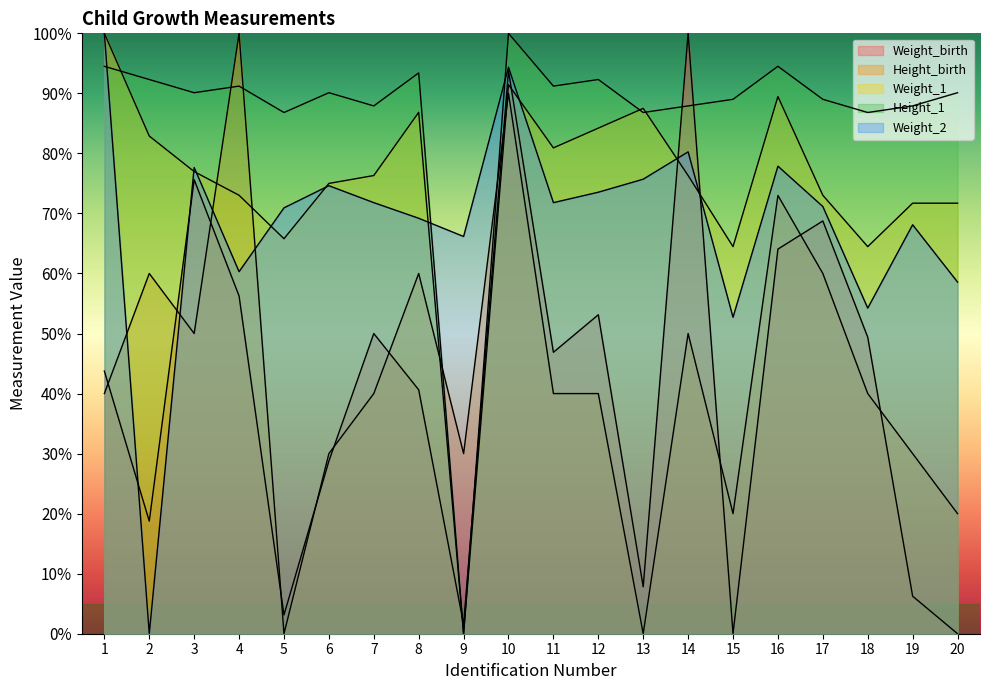

Reading left to right, what are all the values shown in this chart?

Weight_birth: 1=43.8	2=18.8	3=75.6	4=56.2	5=3.1	6=28.7	7=50.0	8=40.6	9=1.6	10=93.8	11=46.9	12=53.1	13=7.8	14=100.0	15=0.0	16=64.1	17=68.8	18=49.4	19=6.2	20=0.0
Height_birth: 1=40.0	2=60.0	3=50.0	4=100.0	5=0.0	6=30.0	7=40.0	8=60.0	9=30.0	10=90.0	11=40.0	12=40.0	13=0.0	14=50.0	15=20.0	16=73.0	17=60.0	18=40.0	19=30.0	20=20.0
Weight_1: 1=100.0	2=82.9	3=77.0	4=73.0	5=65.8	6=75.0	7=76.3	8=86.8	9=0.0	10=91.4	11=80.9	12=84.2	13=87.5	14=76.3	15=64.5	16=89.5	17=73.0	18=64.5	19=71.7	20=71.7
Height_1: 1=94.5	2=92.3	3=90.1	4=91.2	5=86.8	6=90.1	7=87.9	8=93.4	9=0.0	10=100.0	11=91.2	12=92.3	13=86.8	14=87.9	15=89.0	16=94.5	17=89.0	18=86.8	19=87.9	20=90.1
Weight_2: 1=100.0	2=0.0	3=77.7	4=60.3	5=70.9	6=74.6	7=71.8	8=69.2	9=66.2	10=94.4	11=71.8	12=73.5	13=75.7	14=80.3	15=52.7	16=77.9	17=71.1	18=54.2	19=68.1	20=58.6